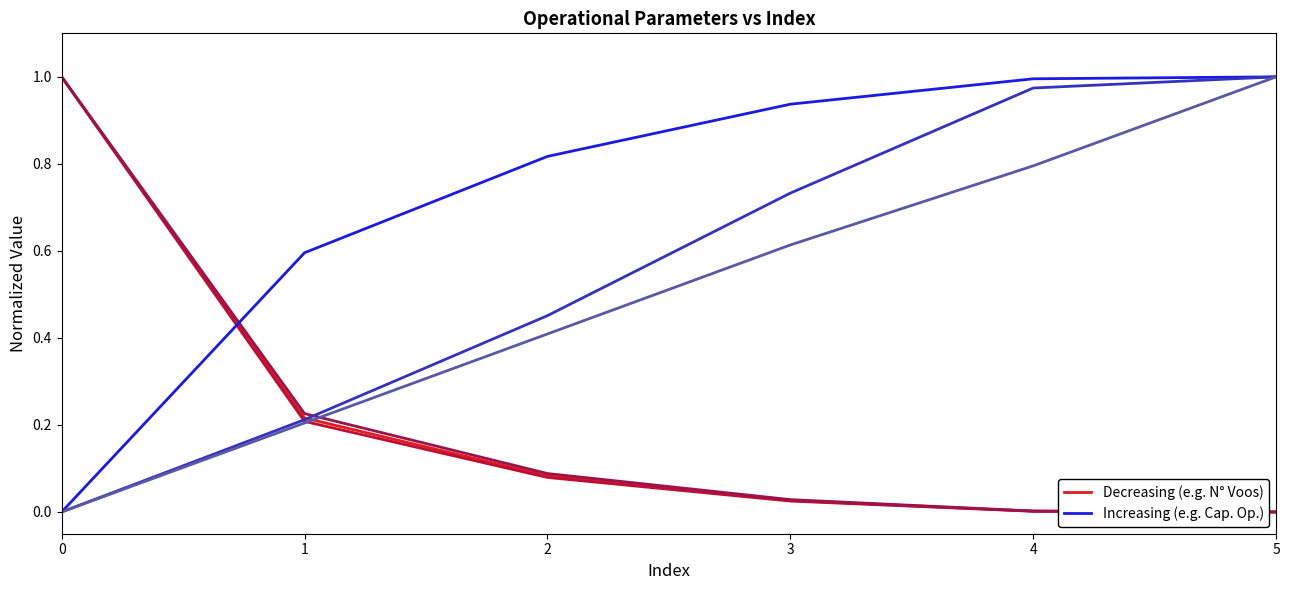

True or false: Capacidade operacional [ha/h] has a value of 1.0 at 4.

True